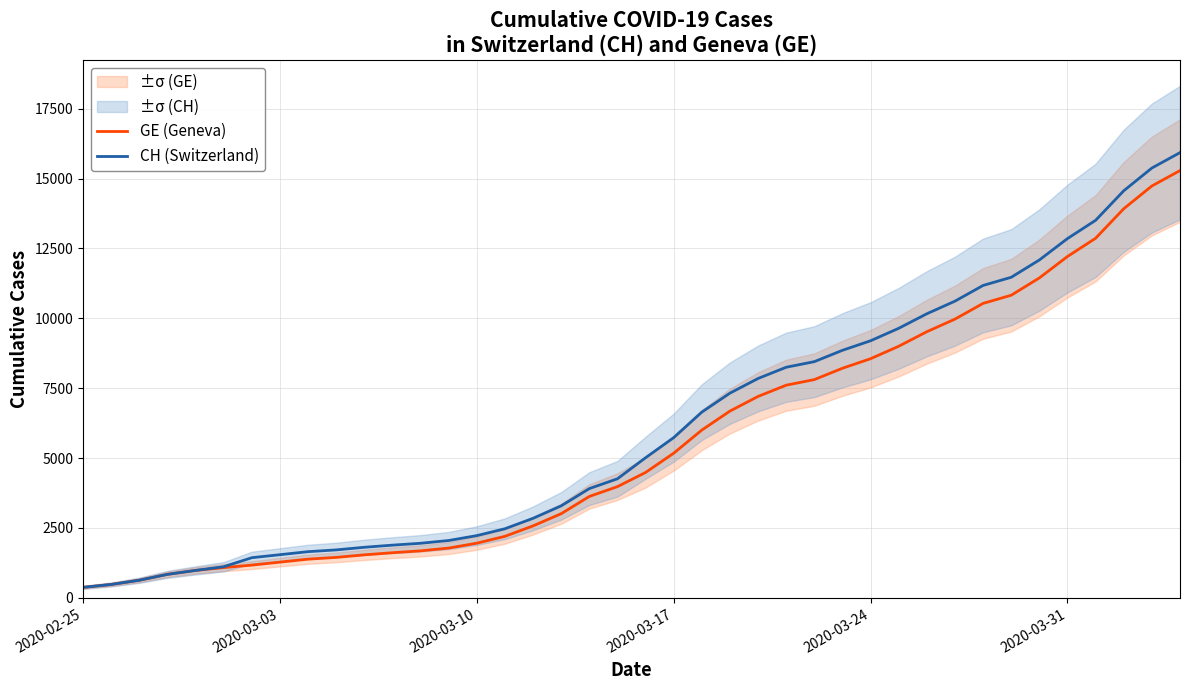

Reading left to right, transcribe all the data shown in this chart.

GE (Geneva): 375	479	630	840	981	1083	1171	1278	1384	1447	1538	1614	1681	1780	1955	2201	2574	3010	3627	3978	4485	5174	6002	6681	7205	7607	7807	8213	8554	9000	9520	9971	10533	10825	11444	12210	12863	13919	14733	15284
CH (Switzerland): 375	479	630	840	981	1113	1436	1544	1652	1715	1809	1885	1952	2051	2226	2472	2845	3291	3908	4259	5012	5731	6644	7323	7847	8249	8449	8855	9196	9642	10162	10613	11175	11467	12086	12852	13505	14561	15375	15926